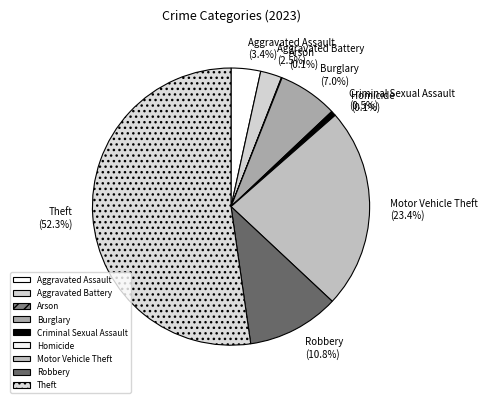

Approximately how many times larger is the value at Burglary compared to Motor Vehicle Theft?

0.3